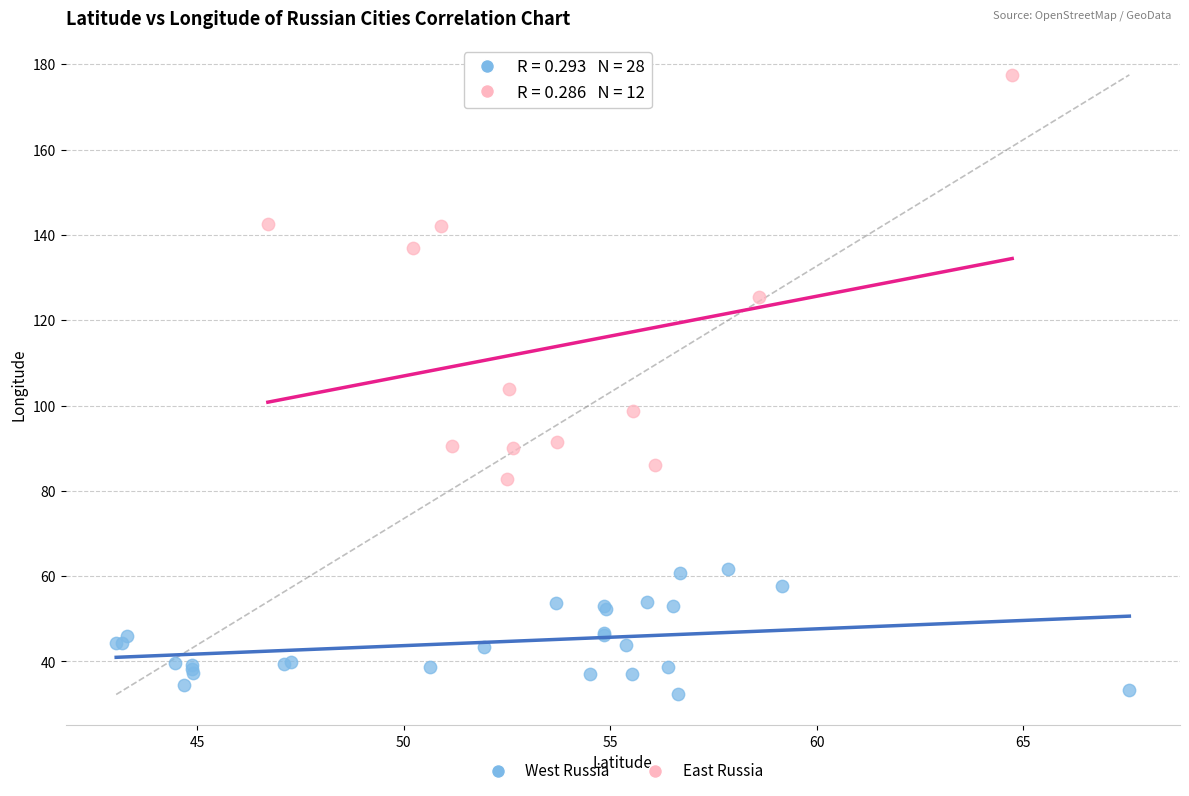

Which series contains the lowest Y value?

West Russia